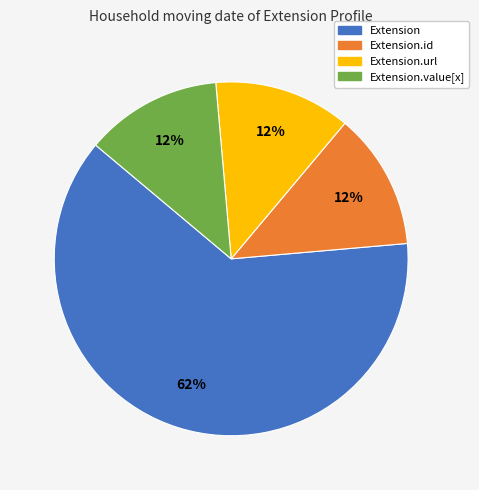

Is there a majority slice in this chart?

Yes